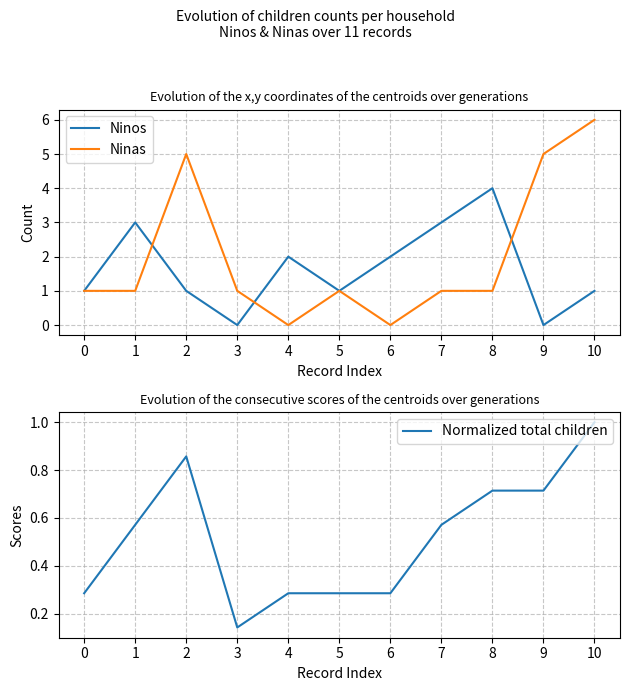

What is the spread (max minus min) of values at 6?

2.0